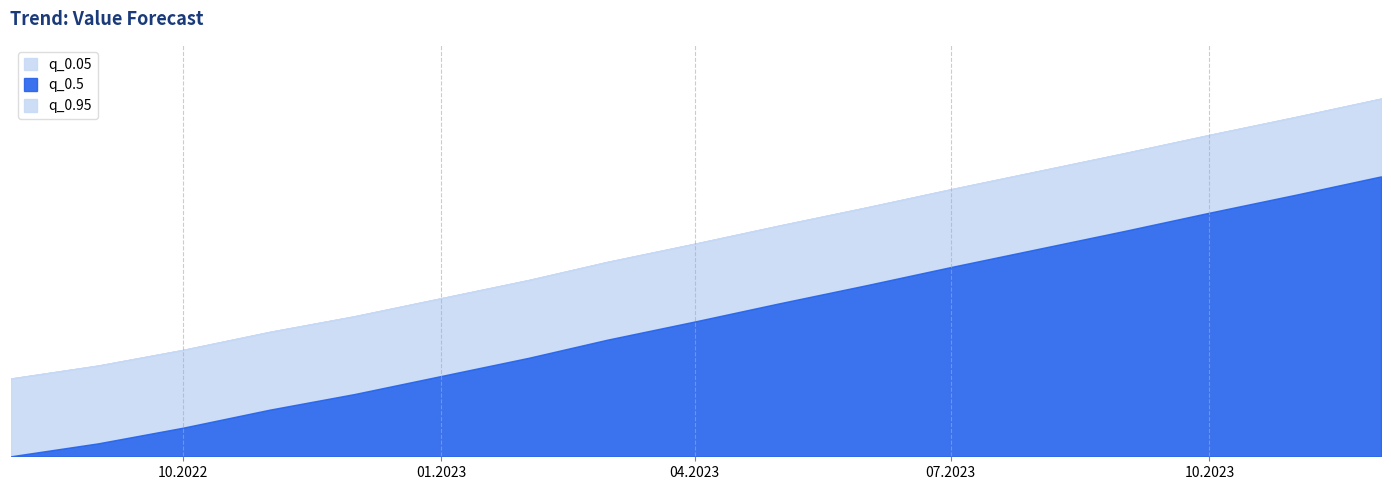

The value of q_0.95 at 2023-05-01 is 183.3. True or false?

True